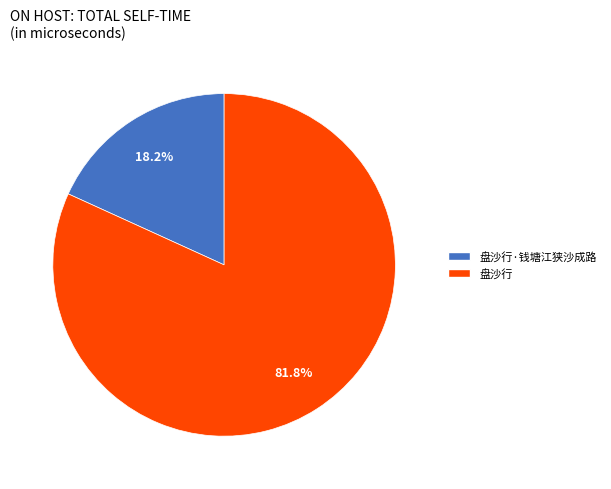

Does any single category account for the majority?

Yes